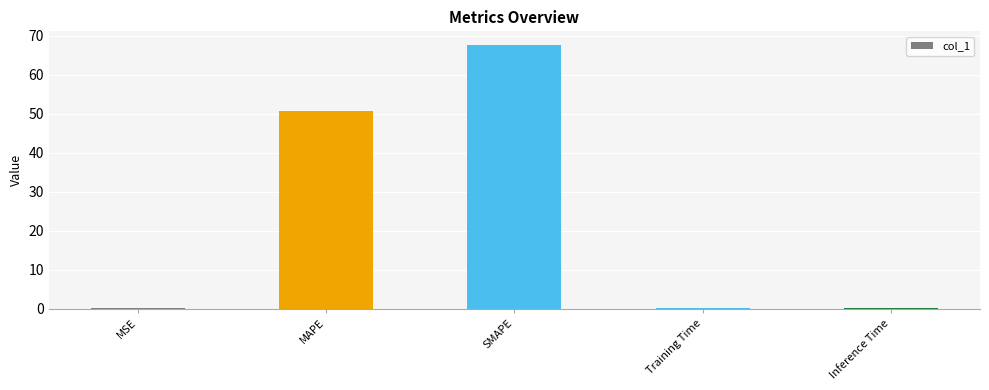

Where is the data nearest to the value 33?

MAPE